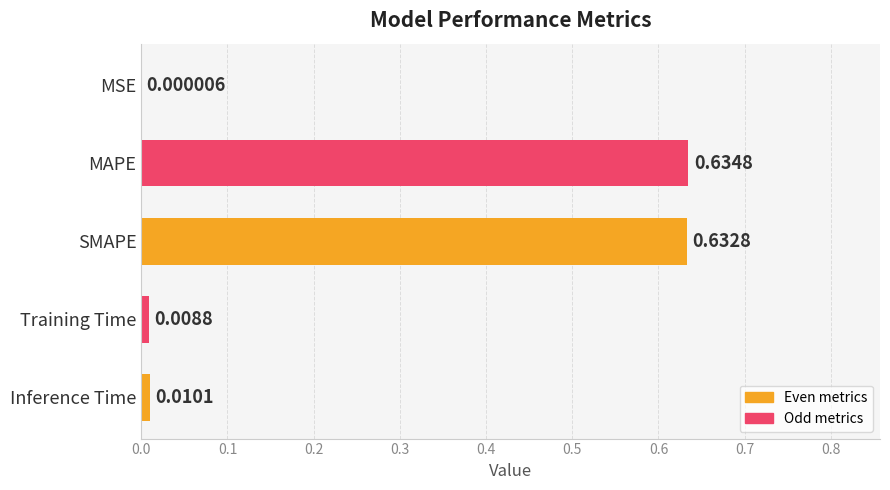

What is the change in value from SMAPE to MSE?

-0.6